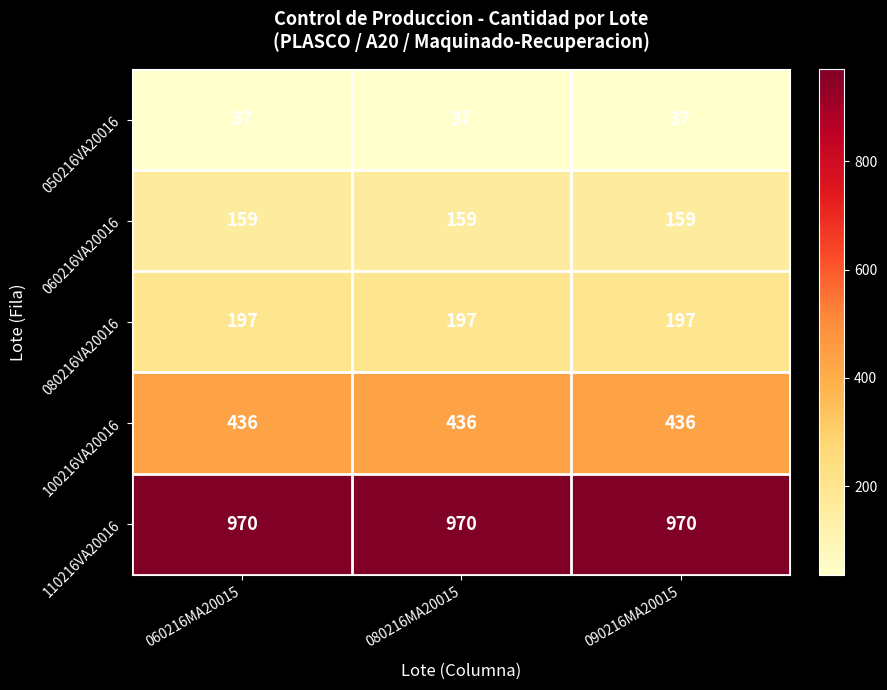

Is the value of 100216VA20016 at 090216MA20015 greater than the value of 050216VA20016 at 060216MA20015?

Yes